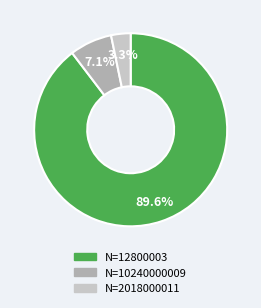

Is there any slice that represents more than half of the pie?

Yes